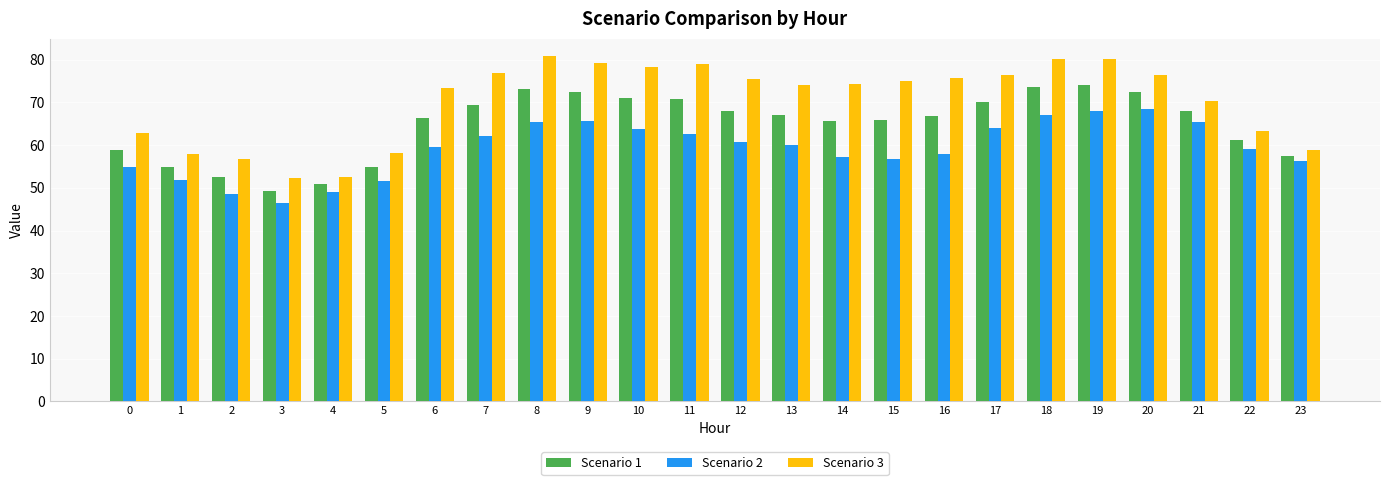

What is the value of the Scenario 3 bar at the 14th from the left?

74.2